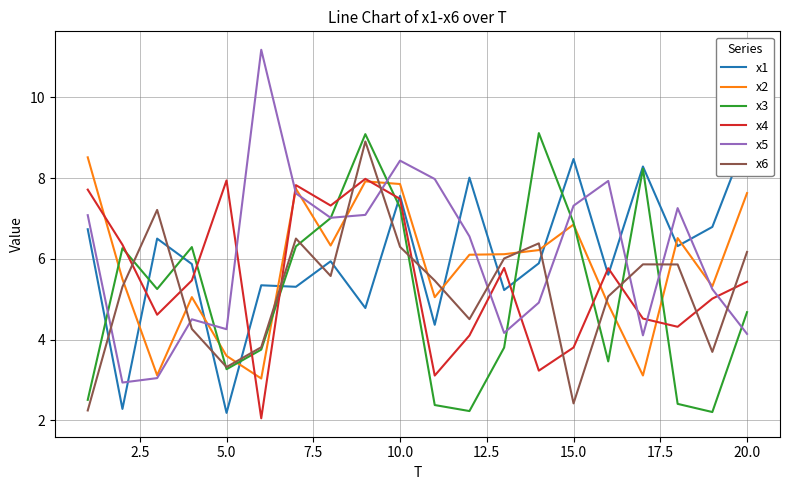

What is the value of the x6 point at the 19th from the left?

3.7